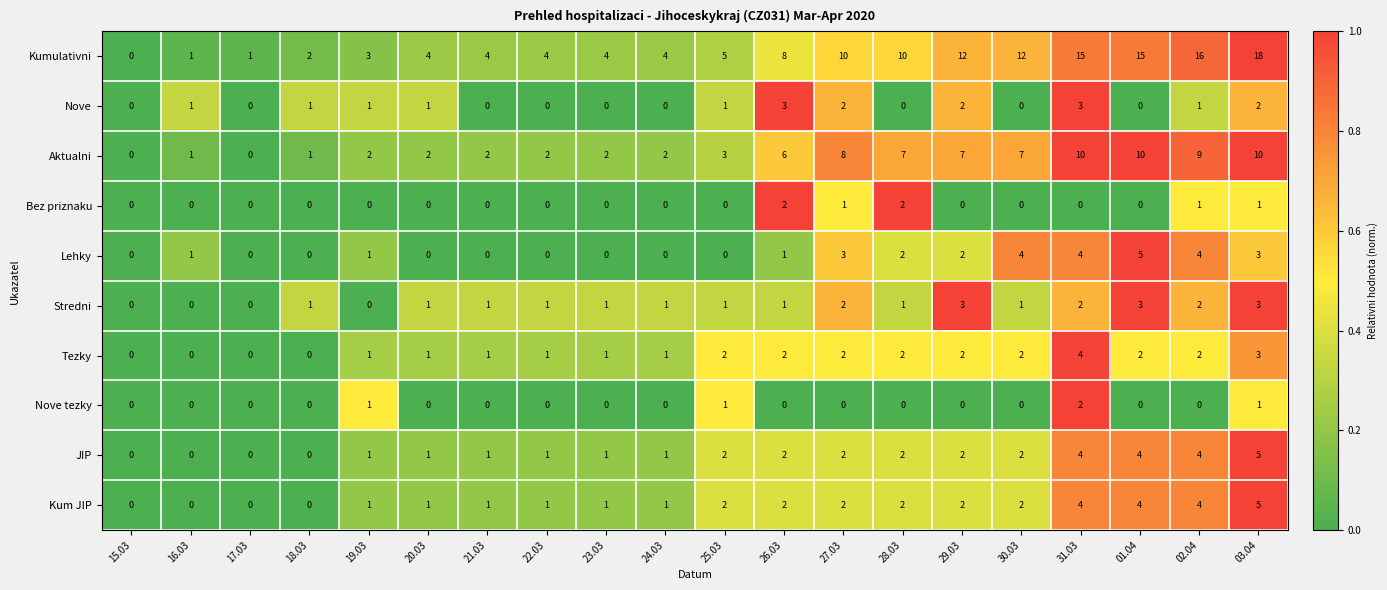

Which series has the largest total across all categories?

Kumulativni